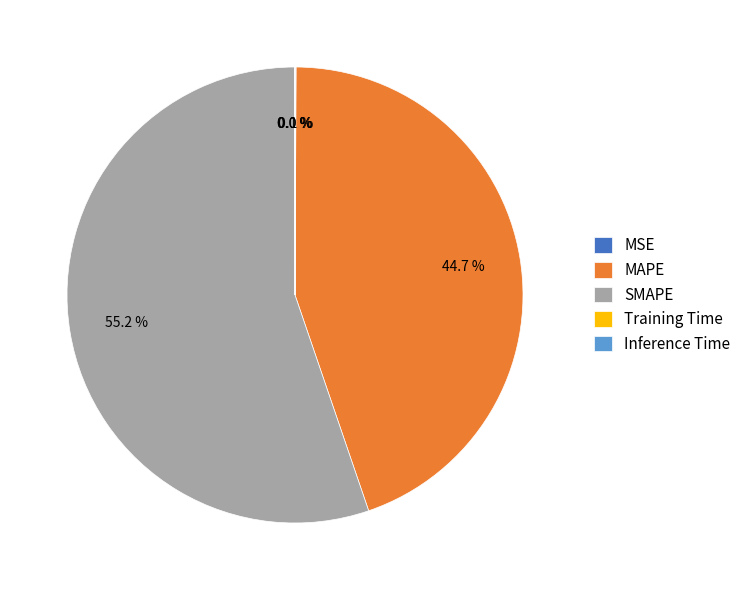

Which category accounts for the majority?

SMAPE